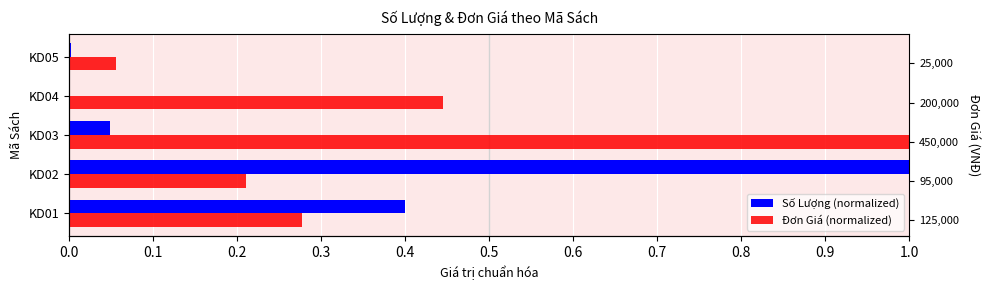

Is the value of Số Lượng (normalized) at KD05 greater than the value of Đơn Giá (normalized) at KD02?

No